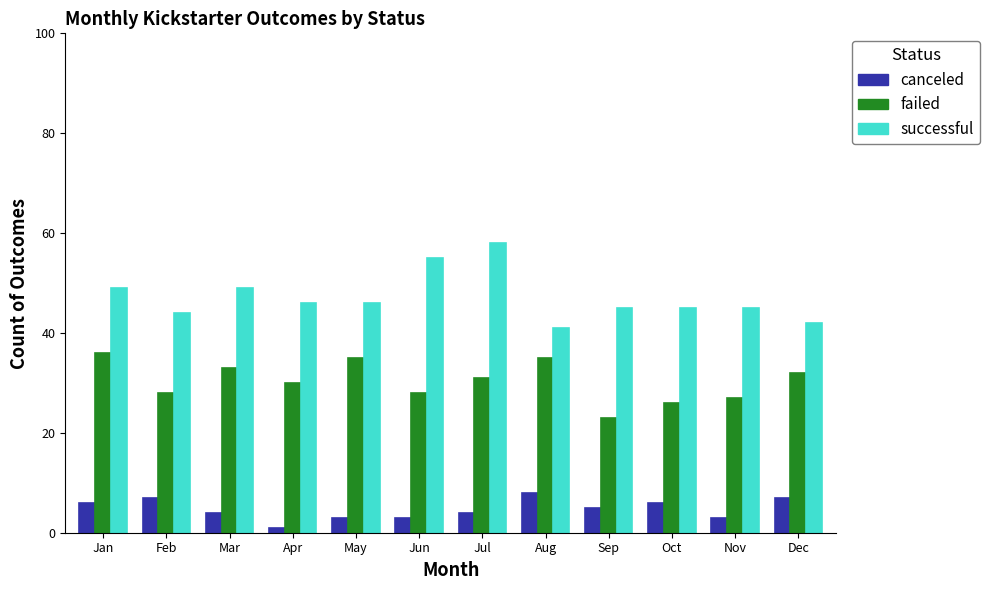

Between Mar and Sep, which series saw the biggest shift?

failed